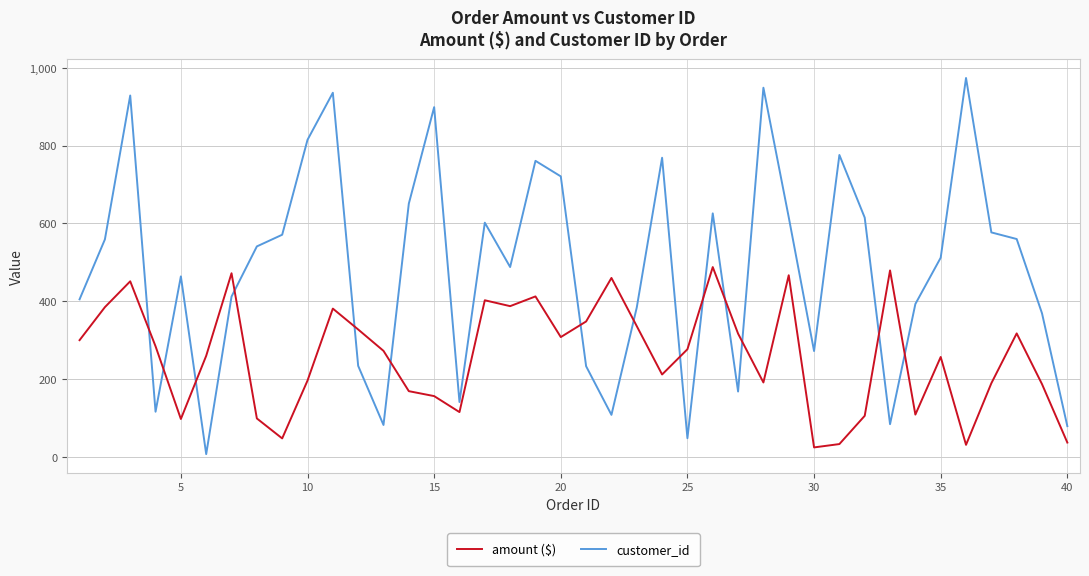

What is the sum of all customer_id values?

19446.0